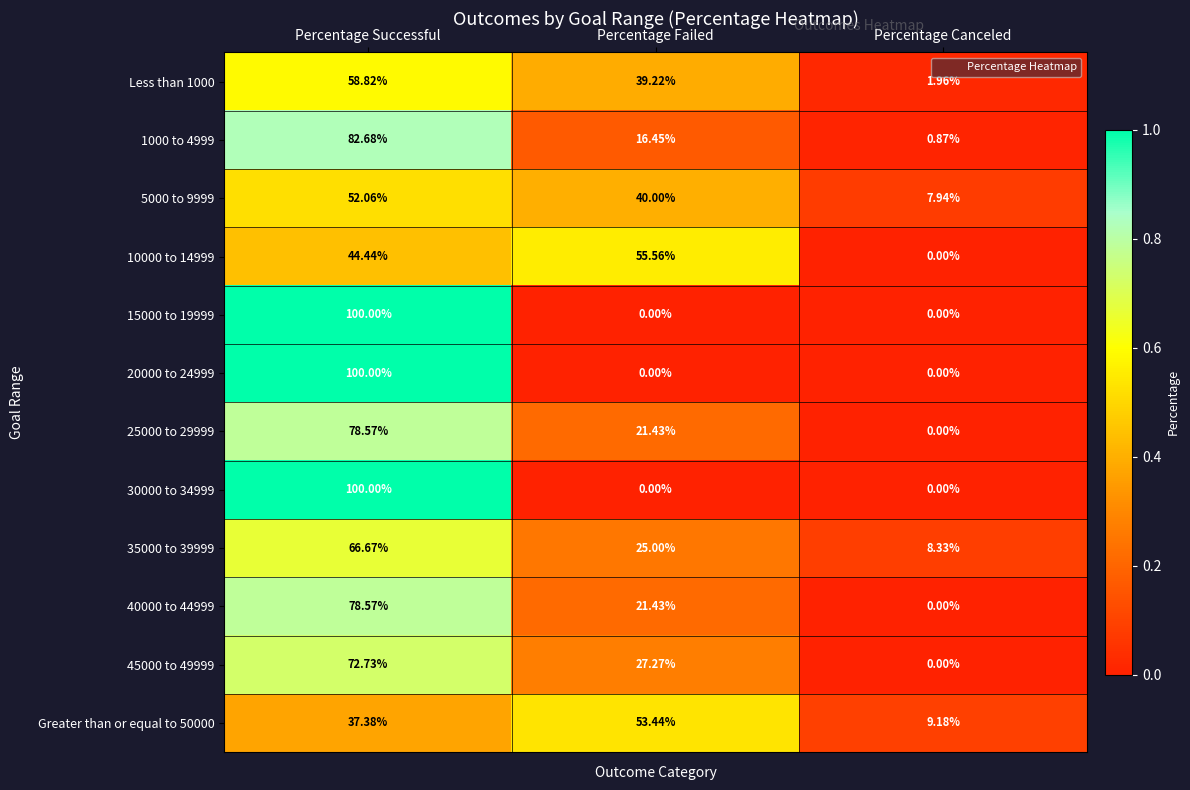

What is the spread (max minus min) of values at Percentage Canceled?

9.2